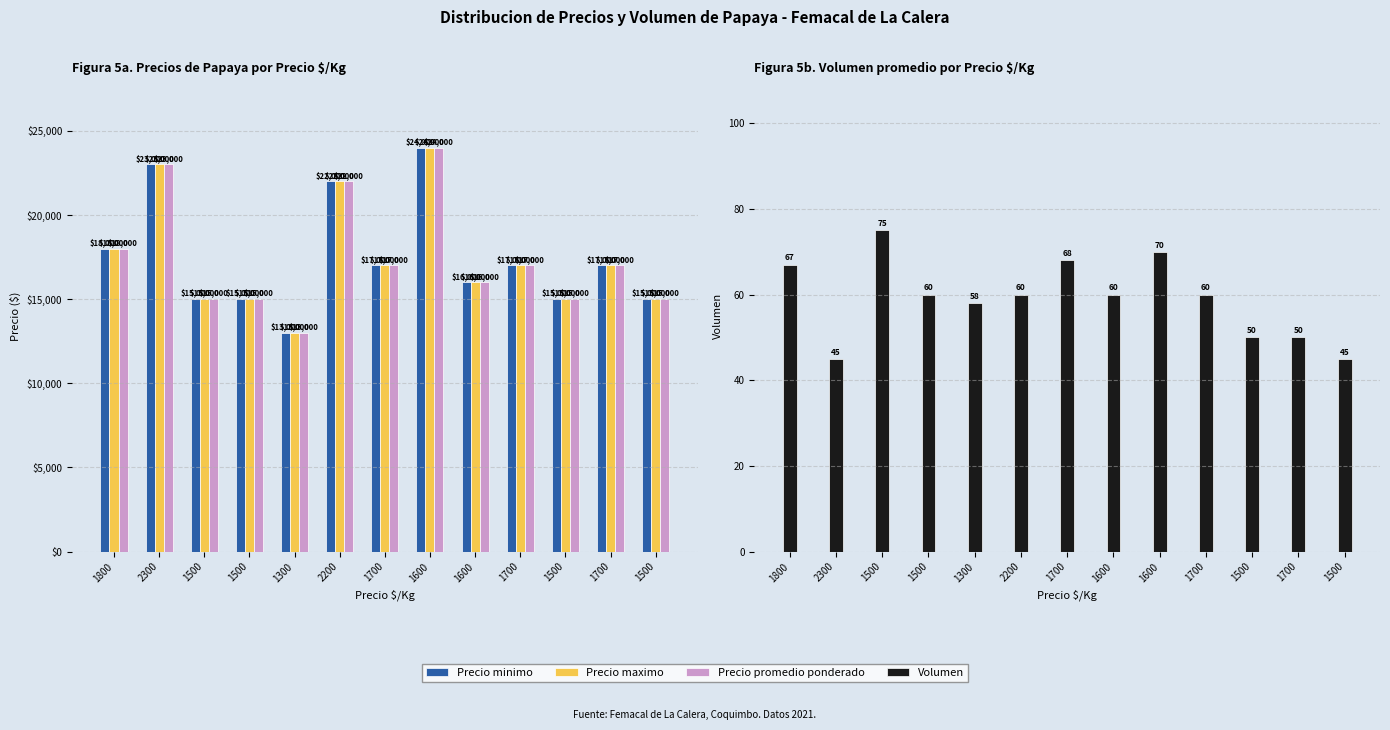

What are all the series names shown in the legend?

Precio minimo, Precio maximo, Precio promedio ponderado, Volumen